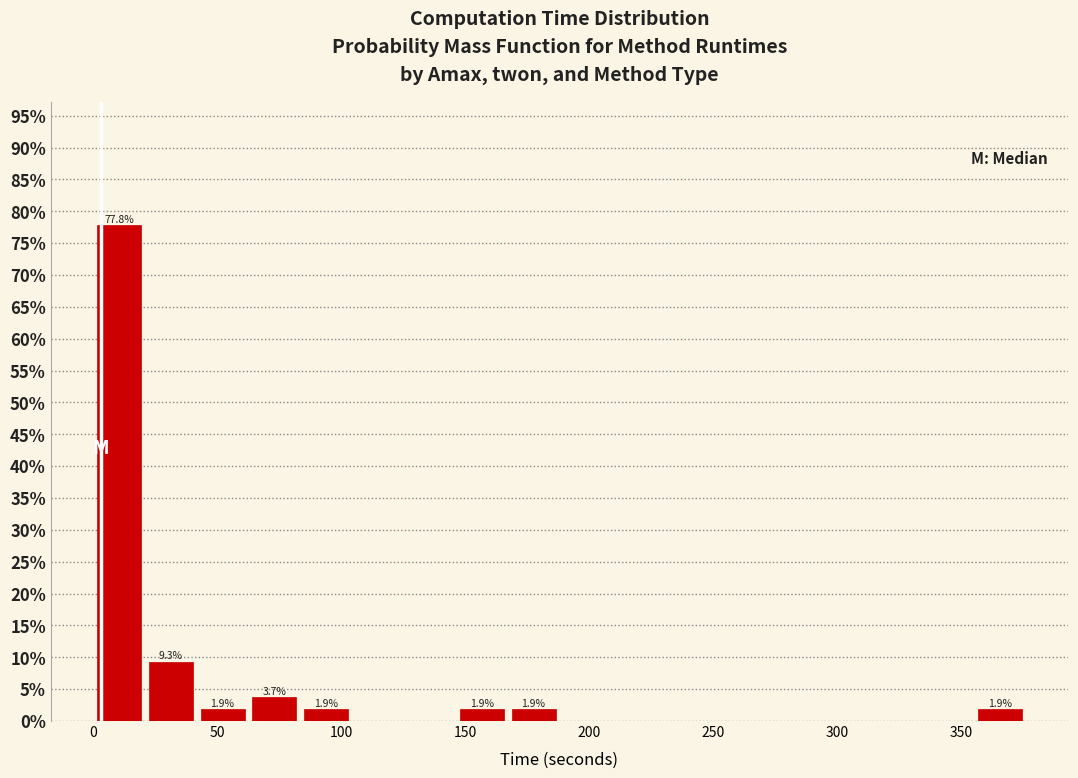

Which range on the x-axis has the tallest bar?

0 to 20